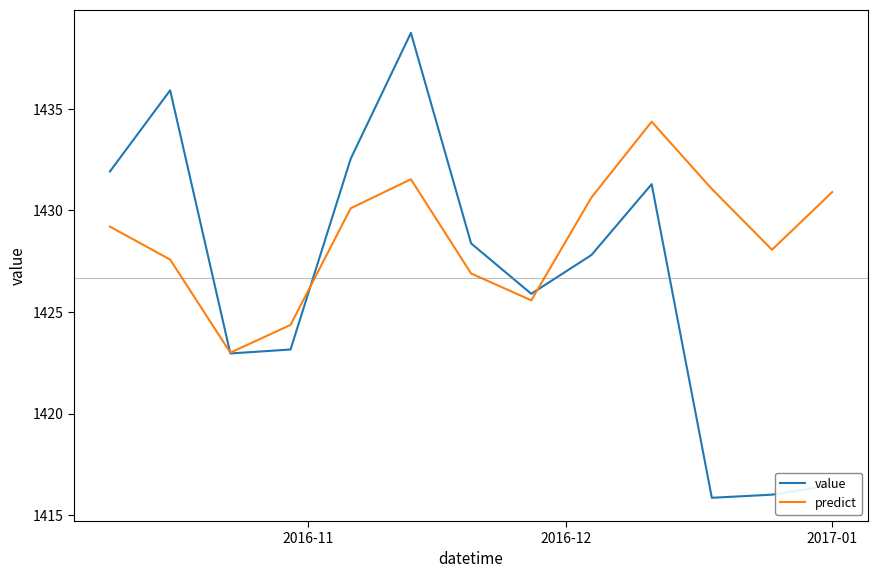

Which series has the largest total across all categories?

predict